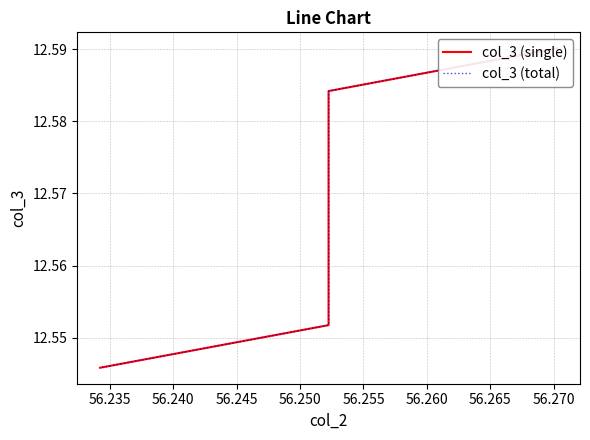

What is the sum of all col_3 (single) values?

113.2